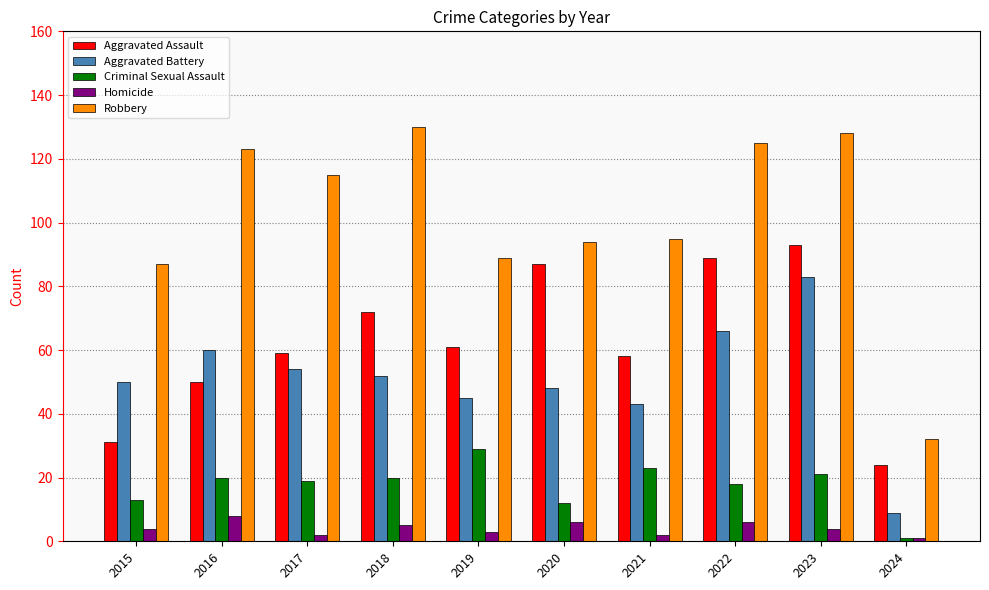

Where is Robbery nearest to the value 81?

2015